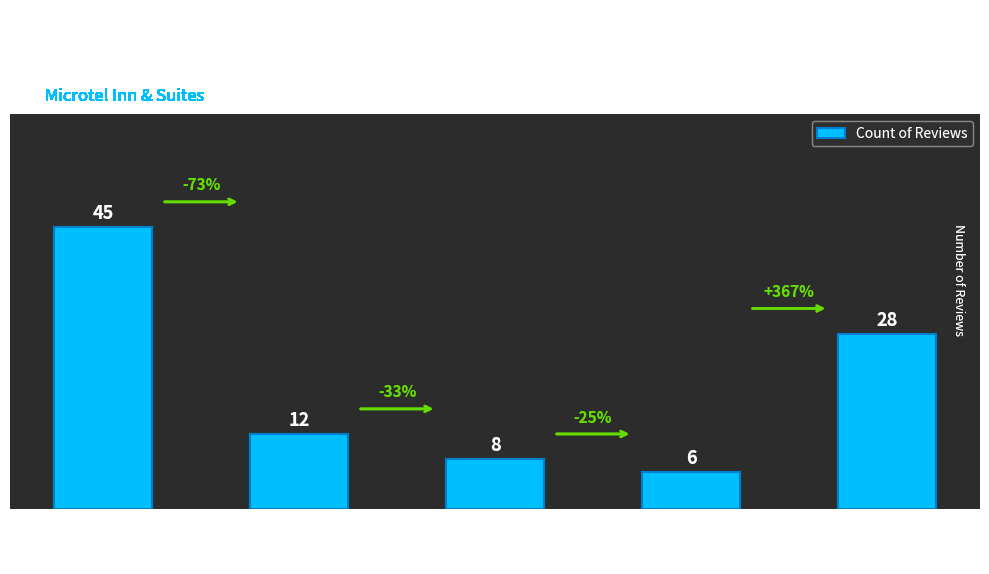

List the labels in order of value, largest first.

1, 5, 2, 3, 4